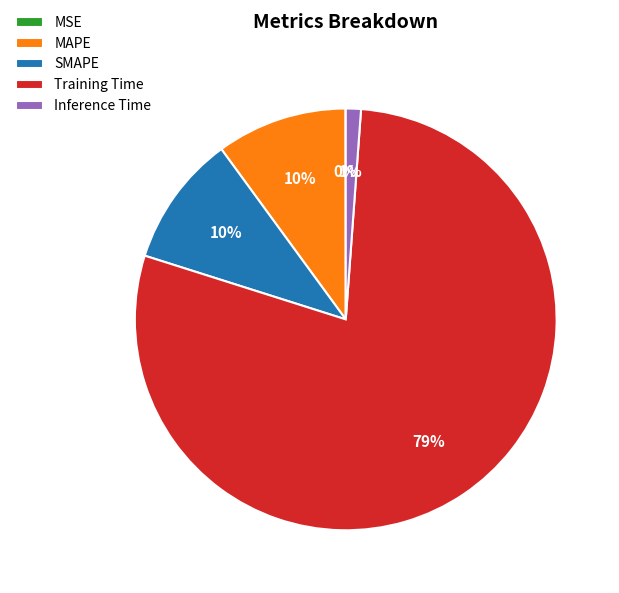

To the nearest percent, what is the difference between the largest and smallest slice percentages?

79%